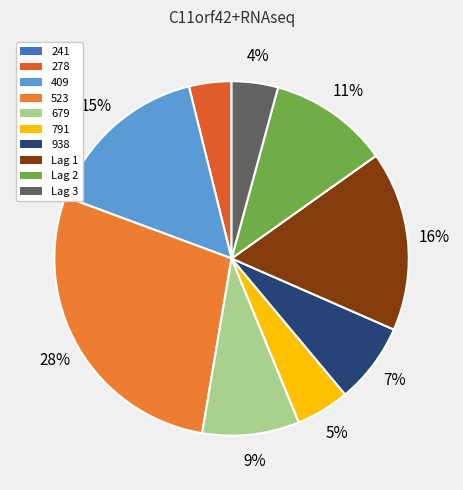

How many segments does this pie chart have?

10